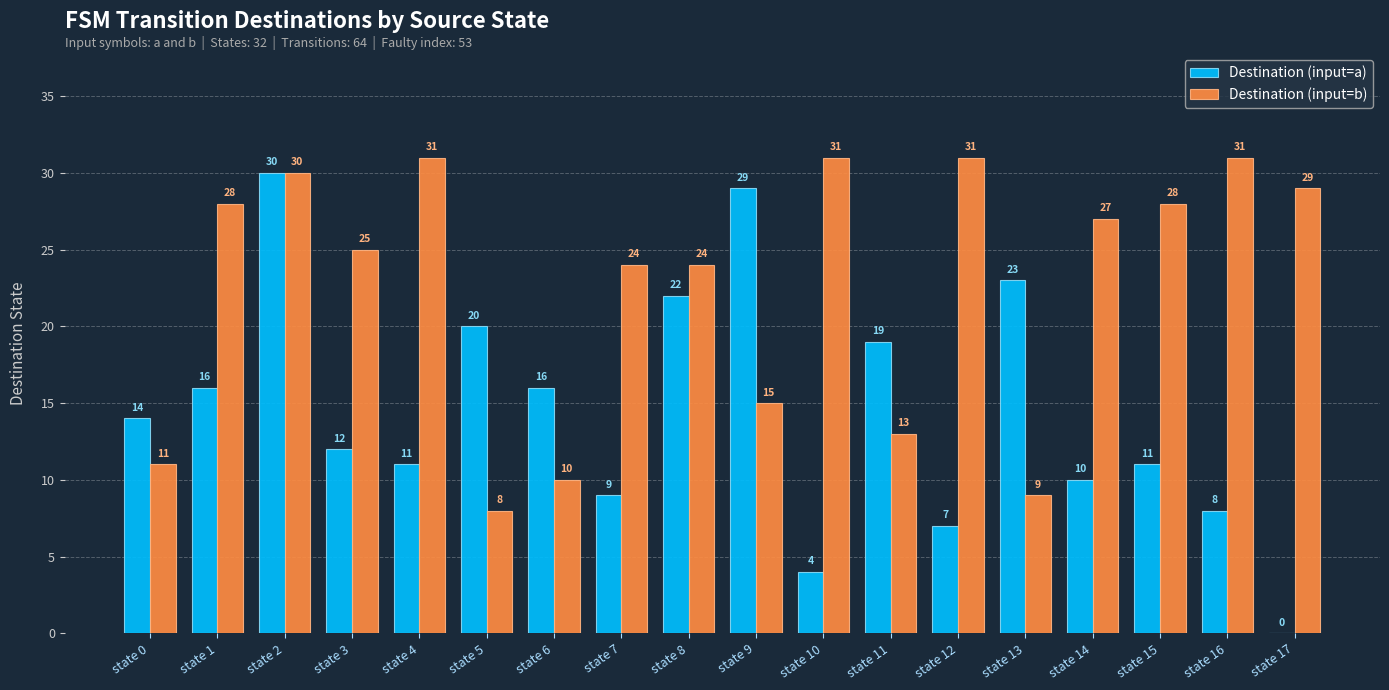

What is the sum of the Destination (input=b) values at state 17 and state 2?

59